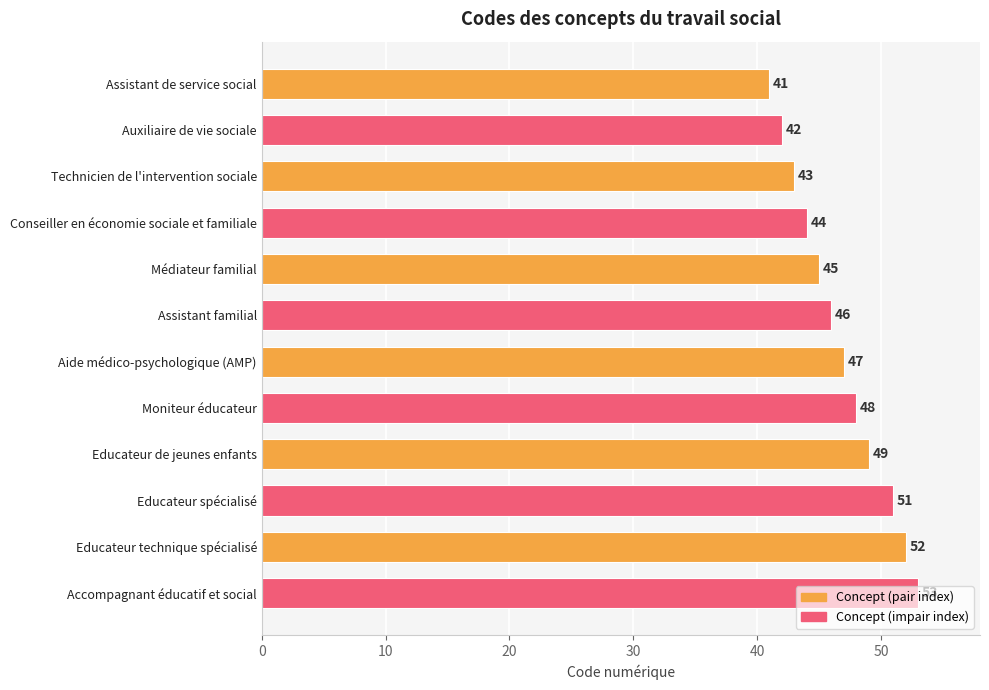

What is the value of the 12th bar from the top?

53